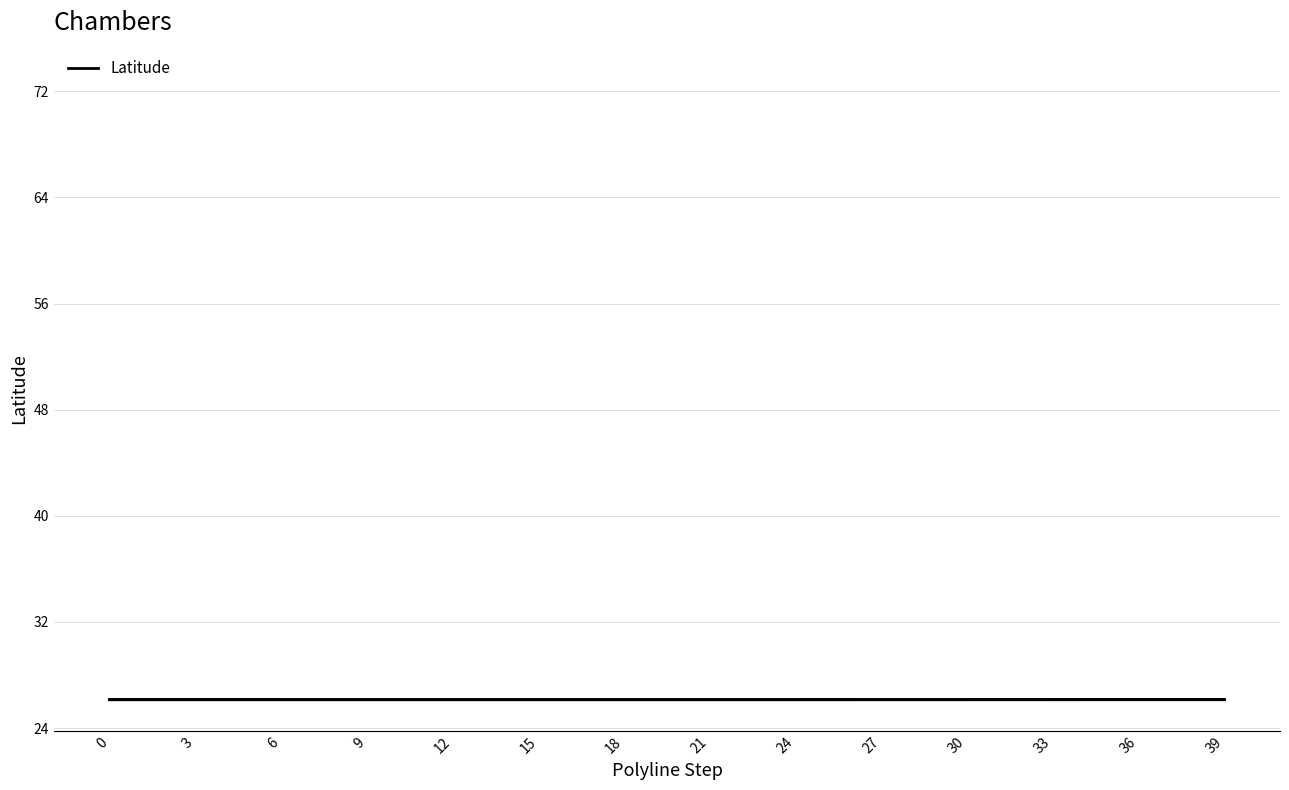

What is the maximum value shown in the chart?

73.0